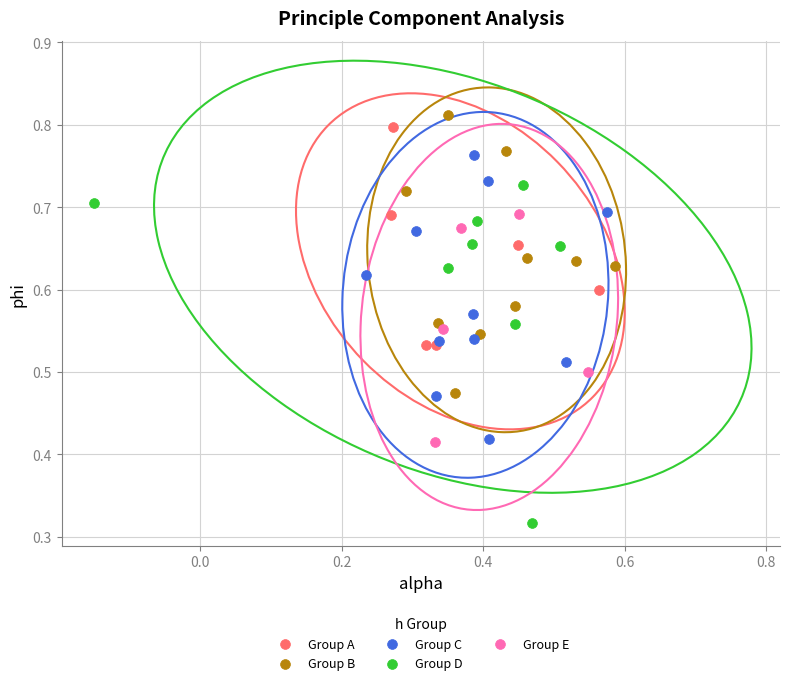

Which series reaches the minimum Y coordinate?

Group D